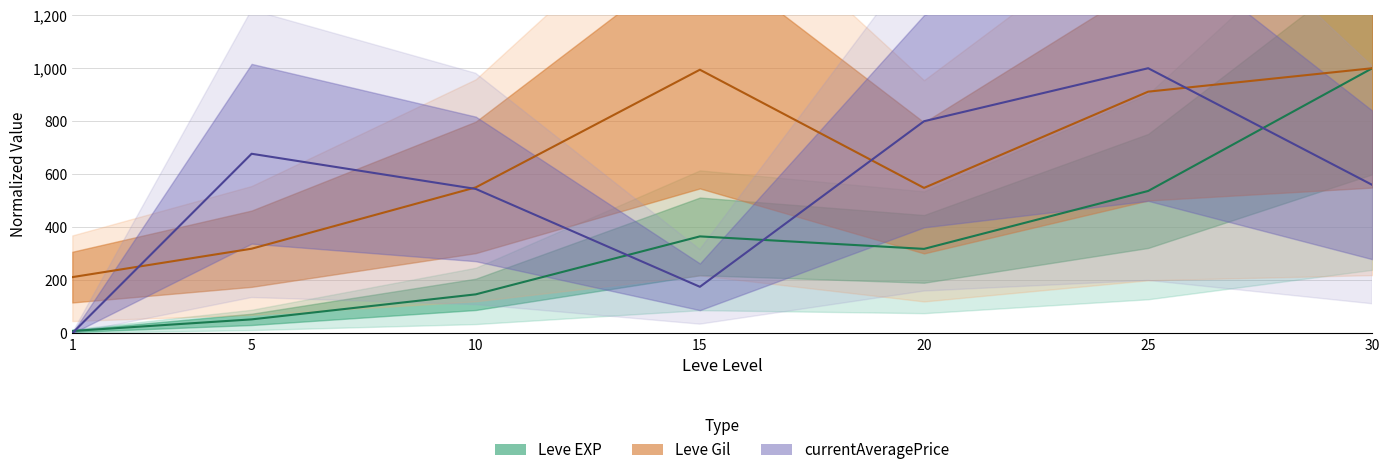

Read the currentAveragePrice value at 1.

0.9